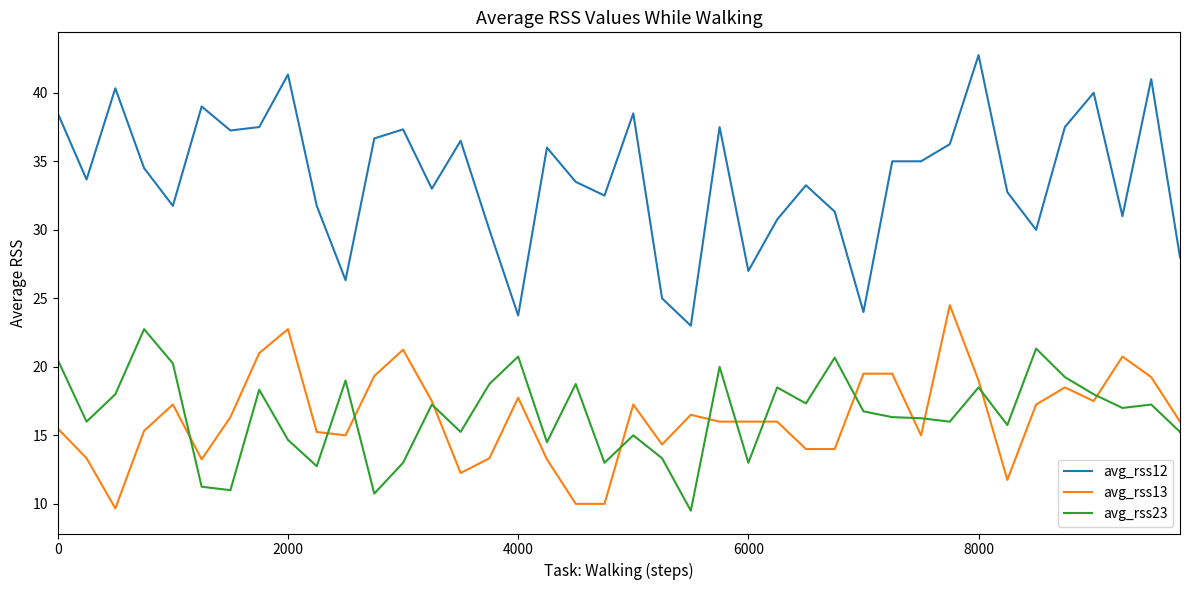

Which series has the largest total across all categories?

avg_rss12